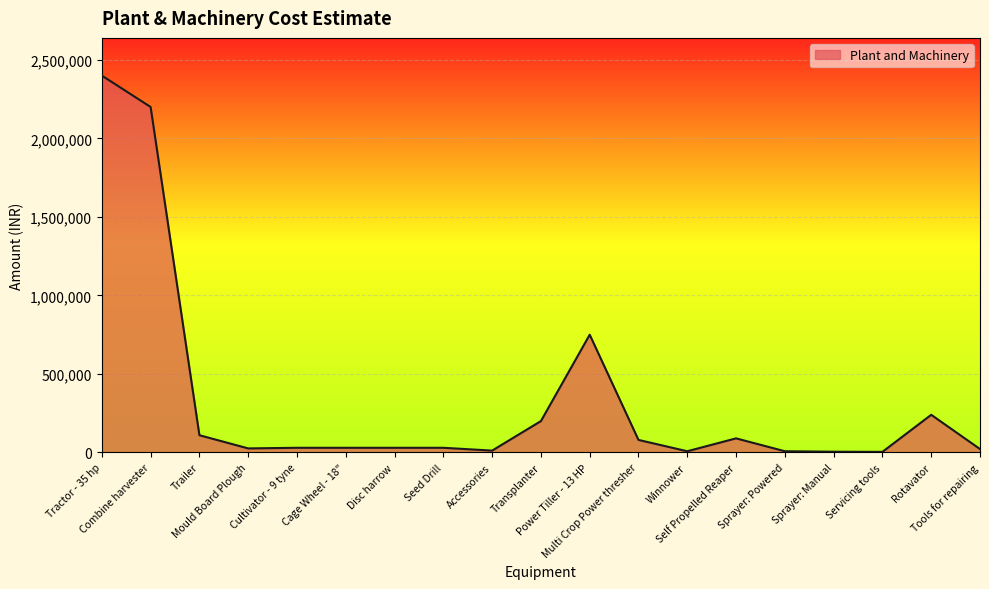

What is the maximum value shown in the chart?

2400000